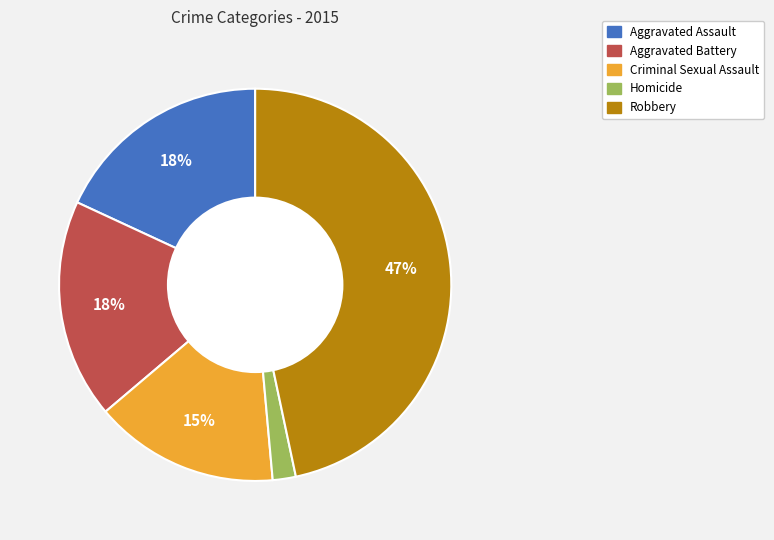

To the nearest percent, what percentage of the pie is Criminal Sexual Assault?

15%